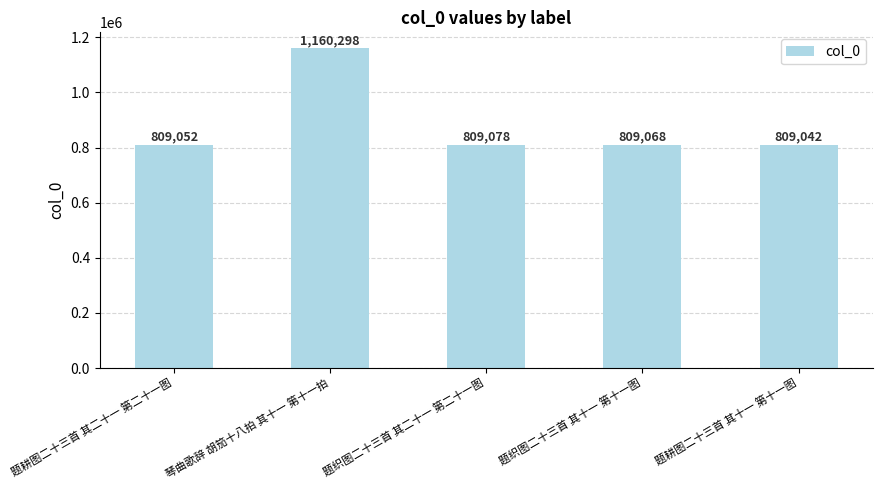

The value at 题耕图二十三首 其二十一 第二十一图 is 809052. True or false?

True